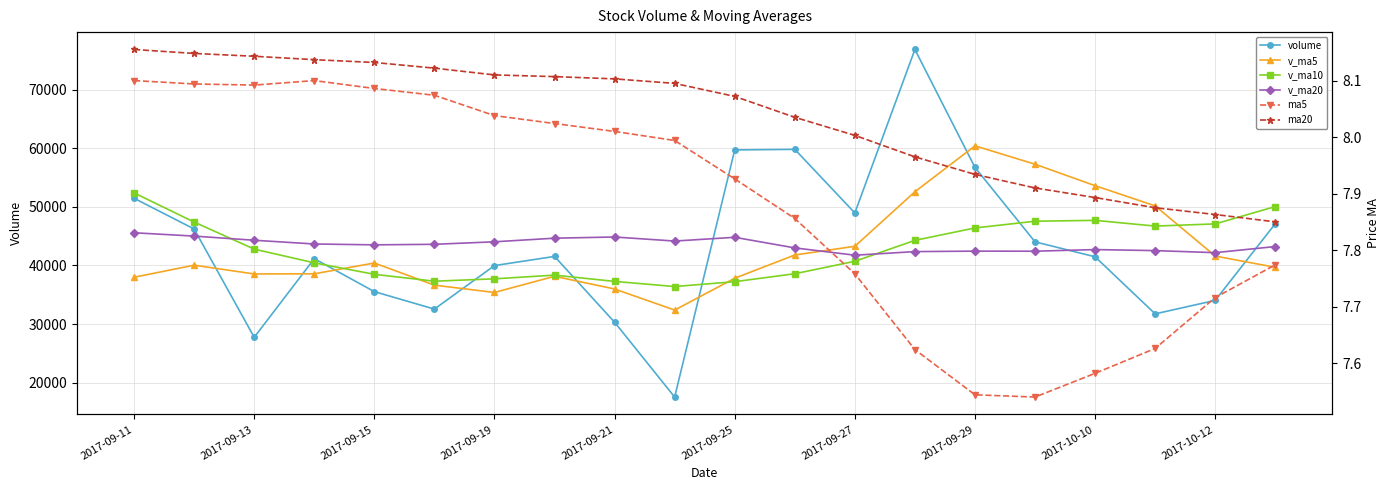

Between 15 and 18, which series saw the biggest shift?

v_ma5